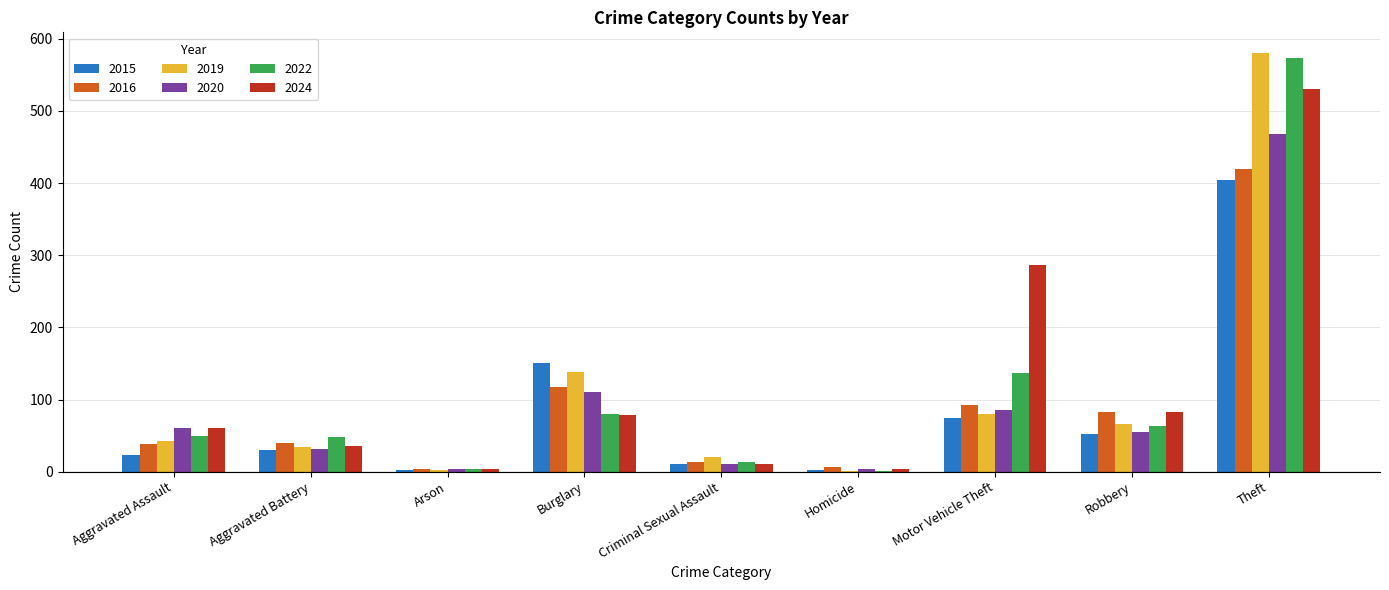

How many groups of bars are there?

9